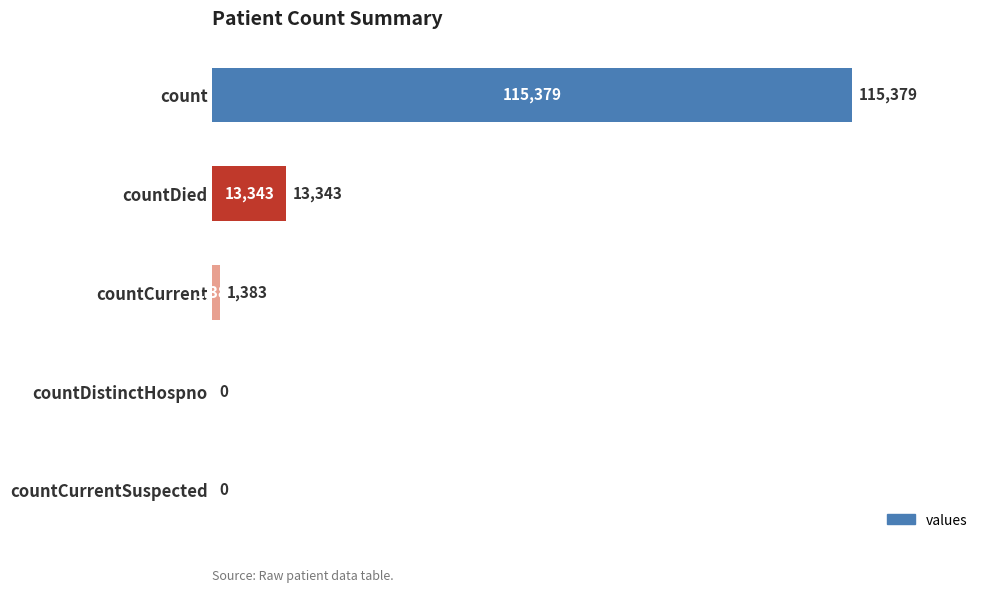

What is the sum of all values?

130105